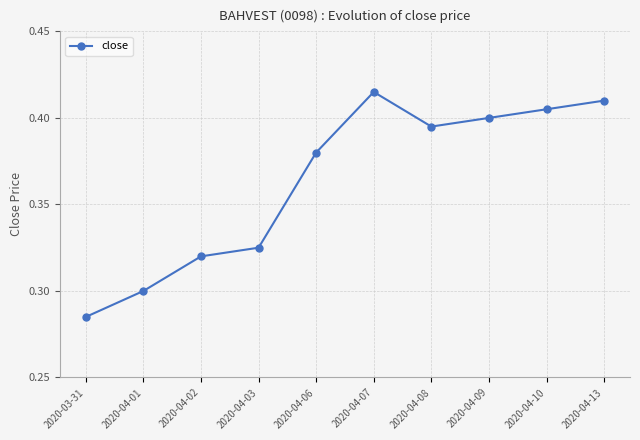

How many points are lower than both their immediate neighbors (excluding endpoints)?

1